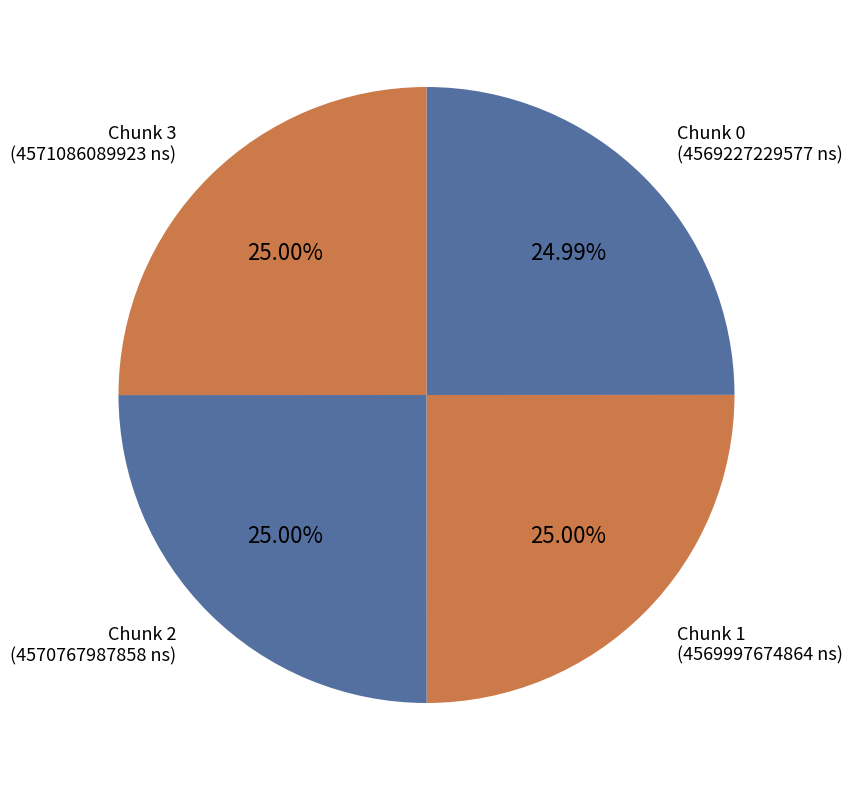

The Chunk 2 slice represents 25% of the pie. True or false?

True